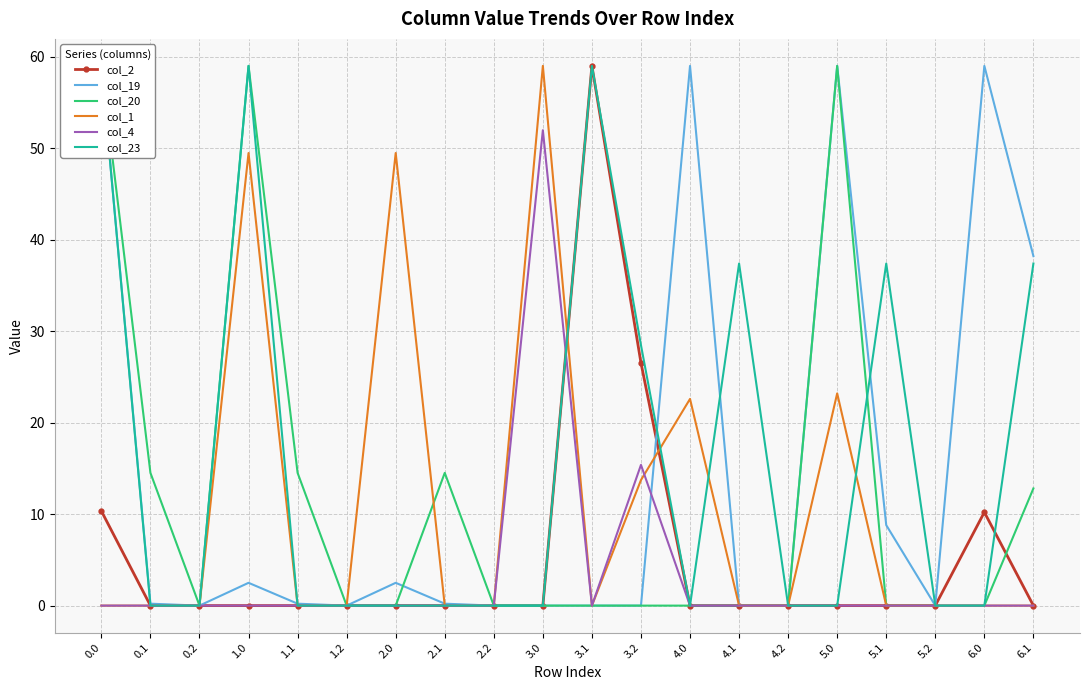

How many lines are shown in the chart?

6